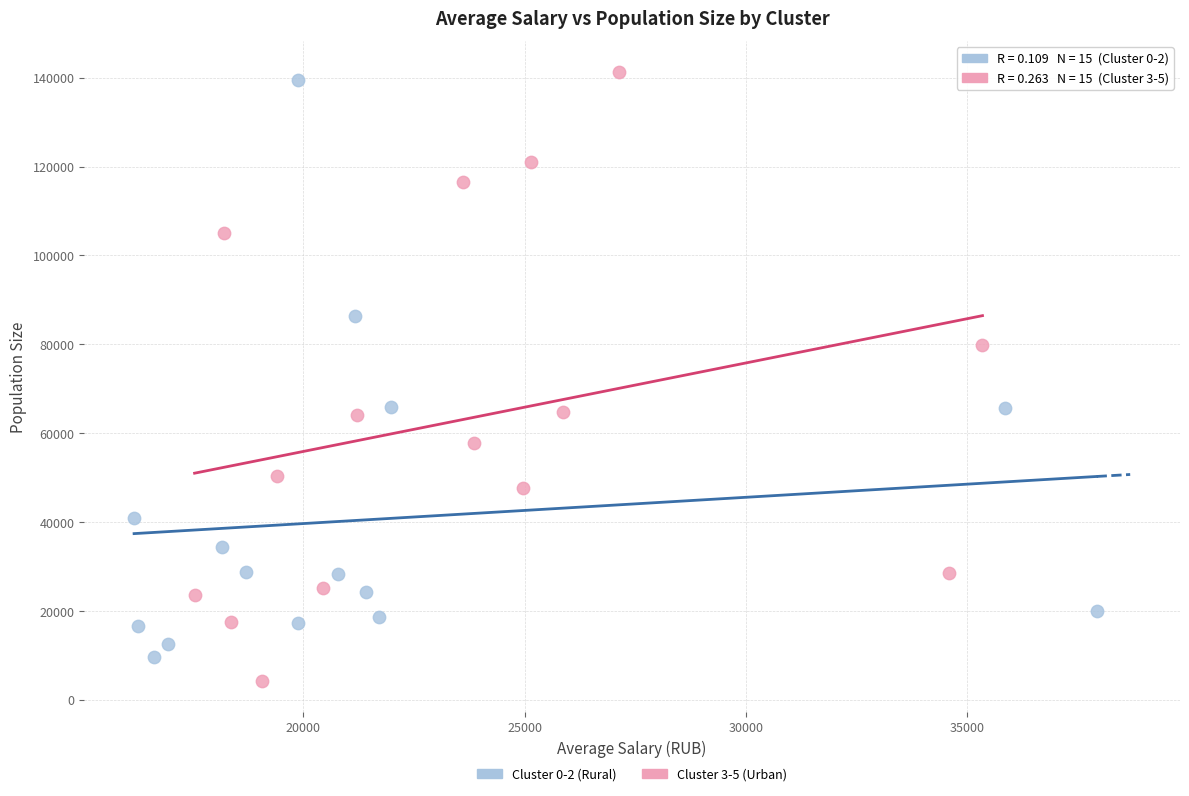

Which series has the largest Y range (max minus min)?

Cluster 3-5 (Urban)